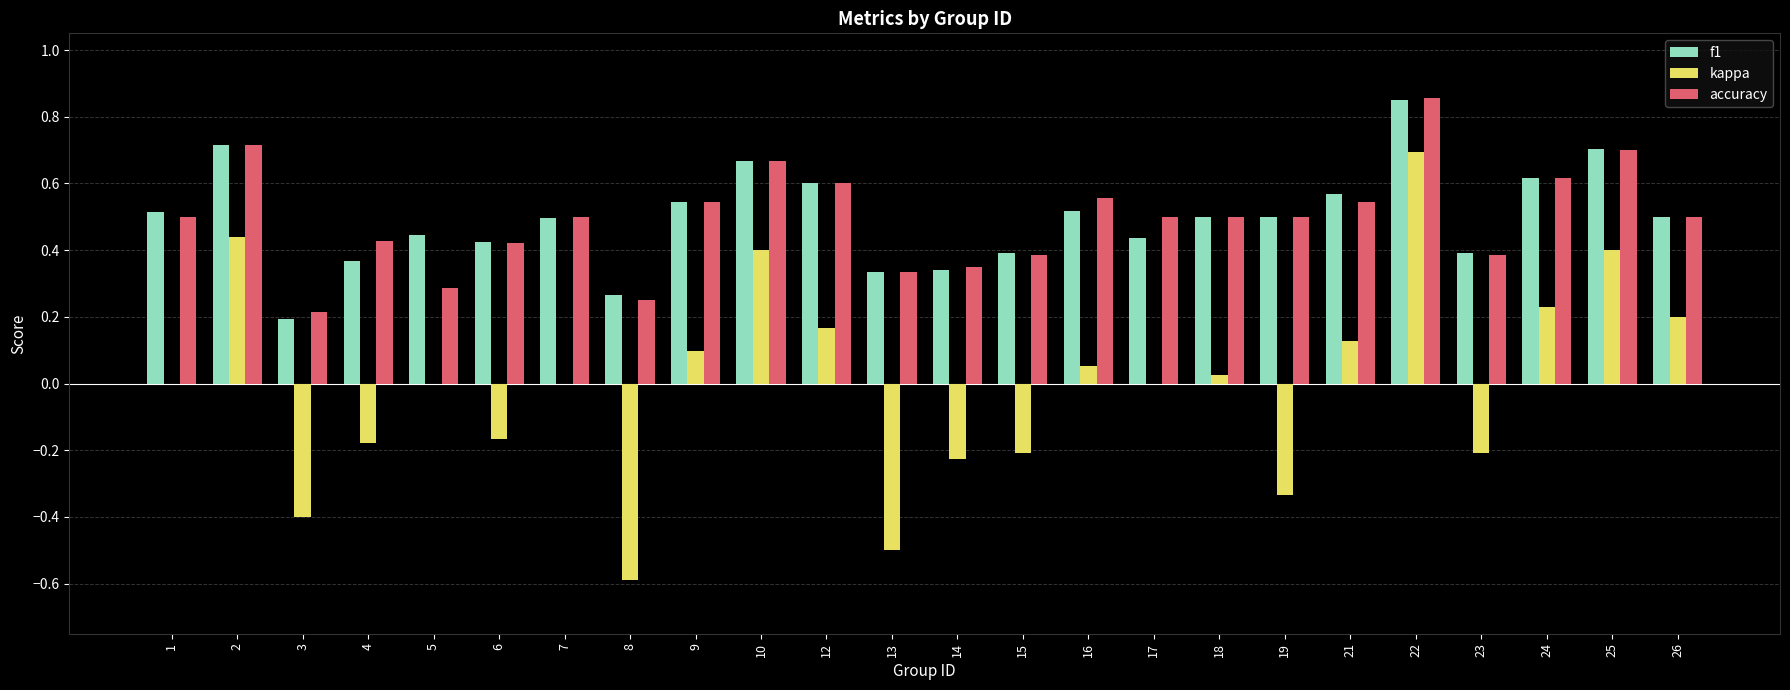

What is the total value across all series at 1?

1.0